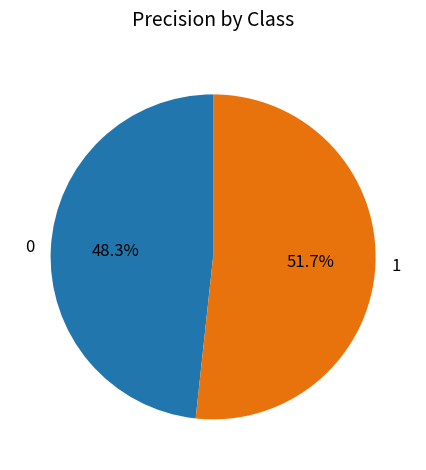

To the nearest percent, what is the combined percentage of 0 and 1?

100%